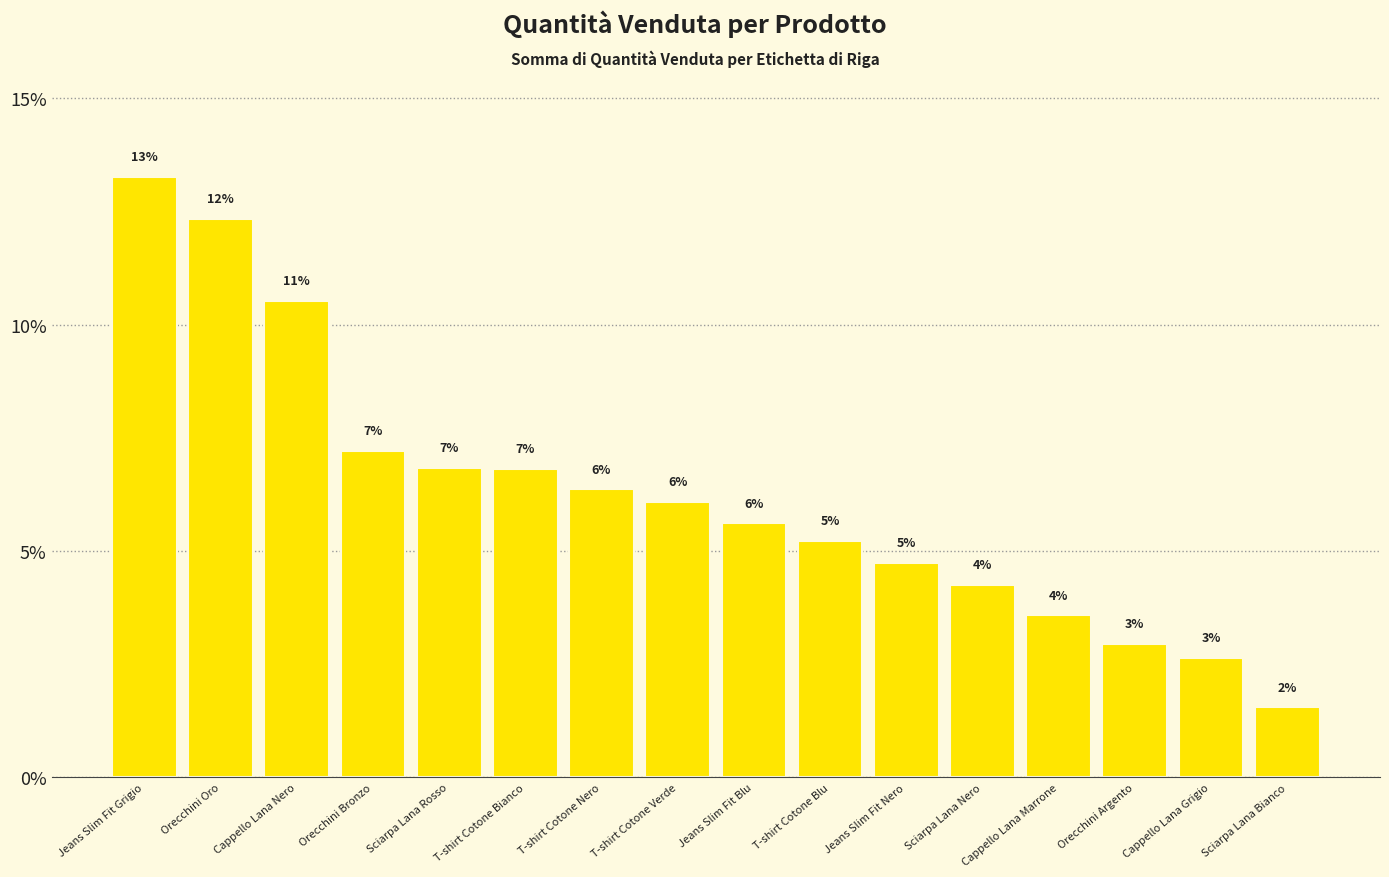

How many bars are there in total?

16